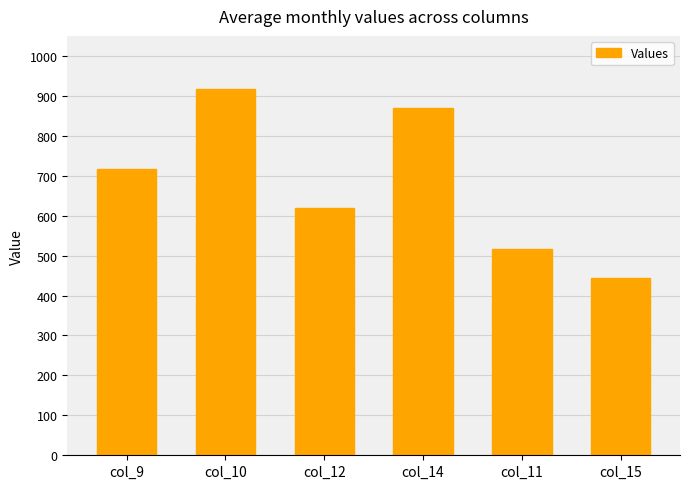

Reading left to right, extract all data points from this chart.

716.9	916.2	619.4	870.3	516.0	443.0